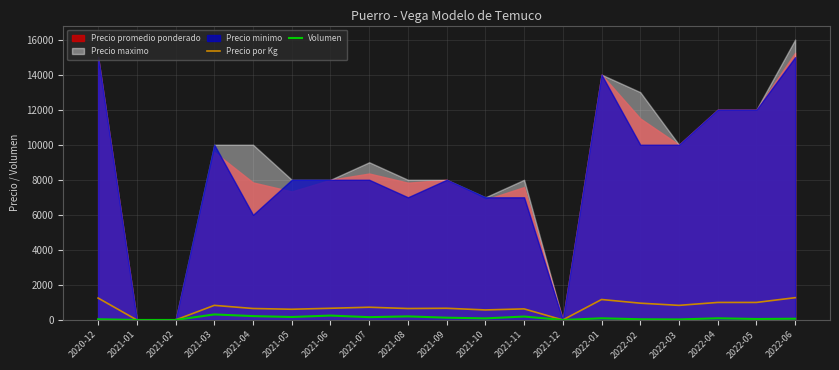

At which category is the sum across all series the highest?

2022-06